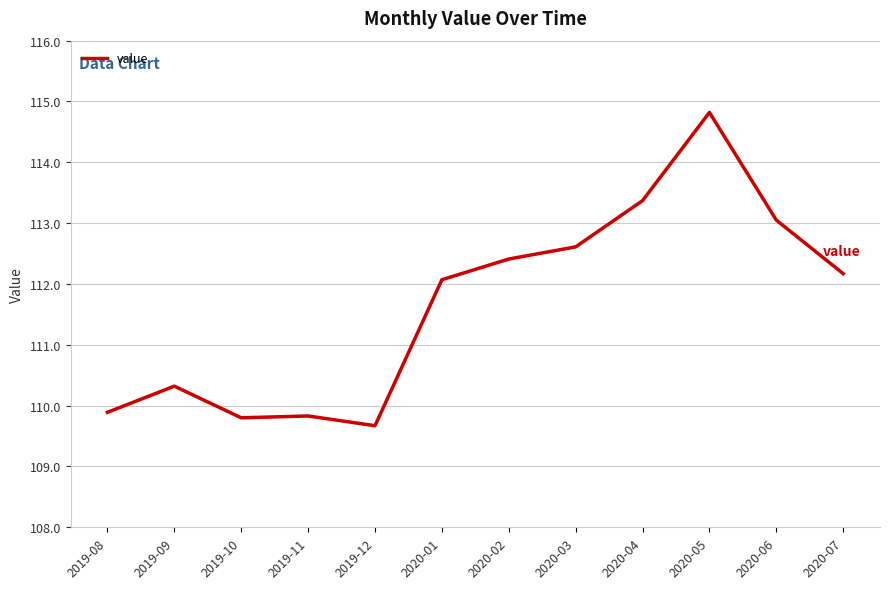

What is the smallest value displayed?

109.7